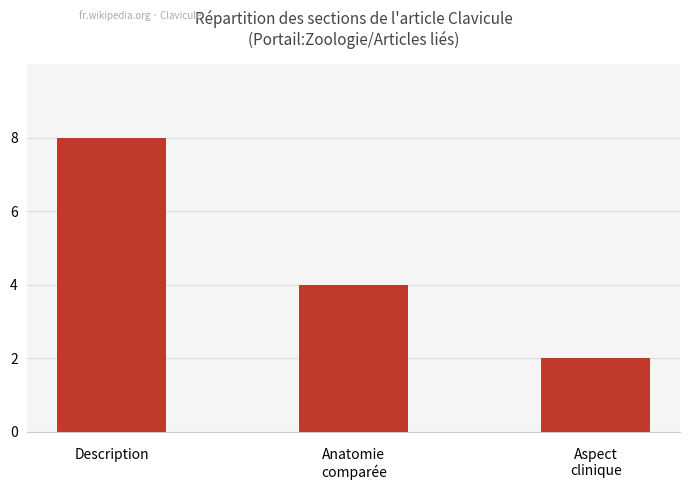

What is the average value?

5